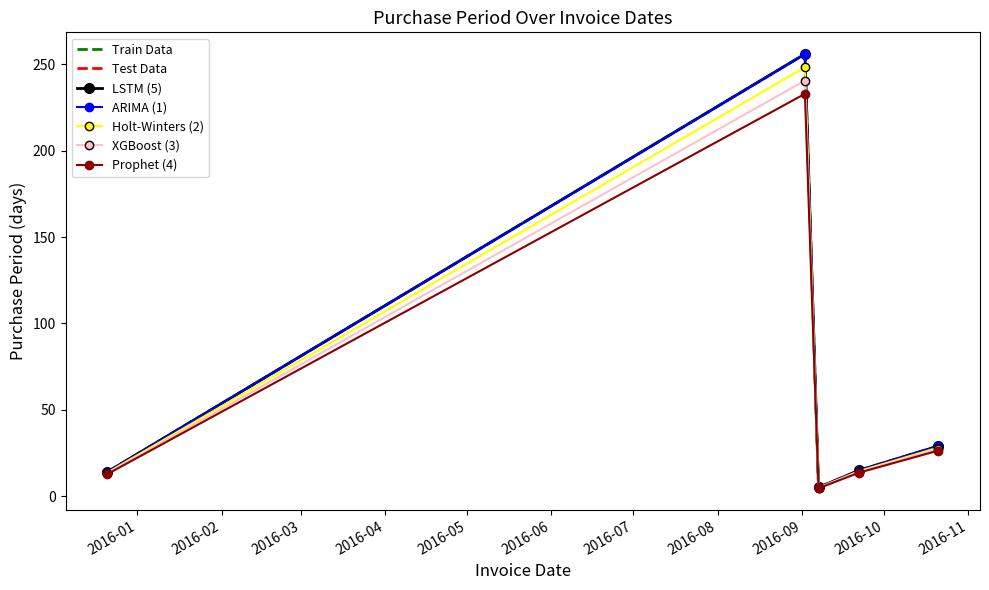

The value at 2016-09-07 is 4.7. True or false?

True